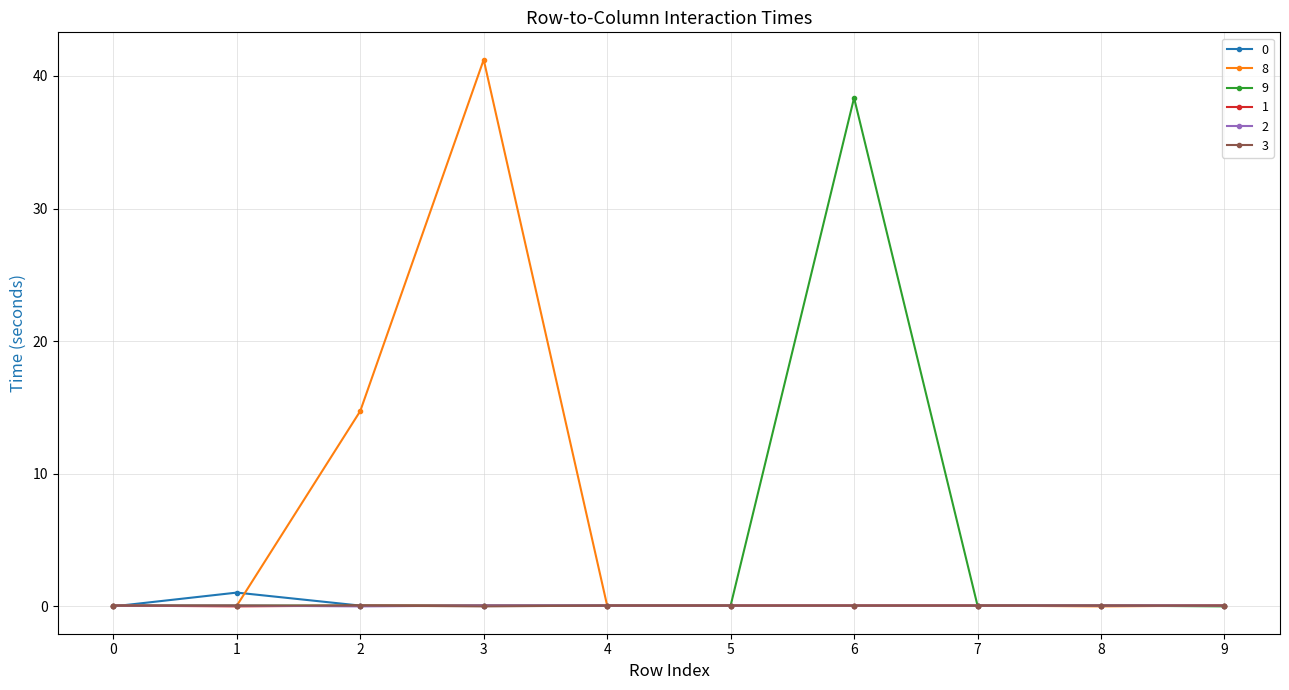

At how many categories does at least one series exceed 10?

3